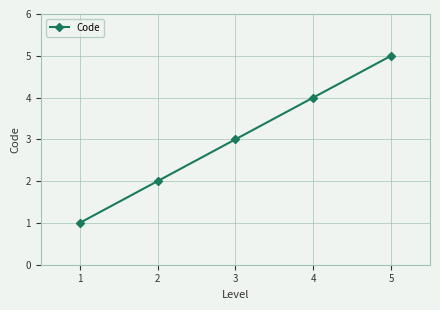

The value at 1 is 1. True or false?

True